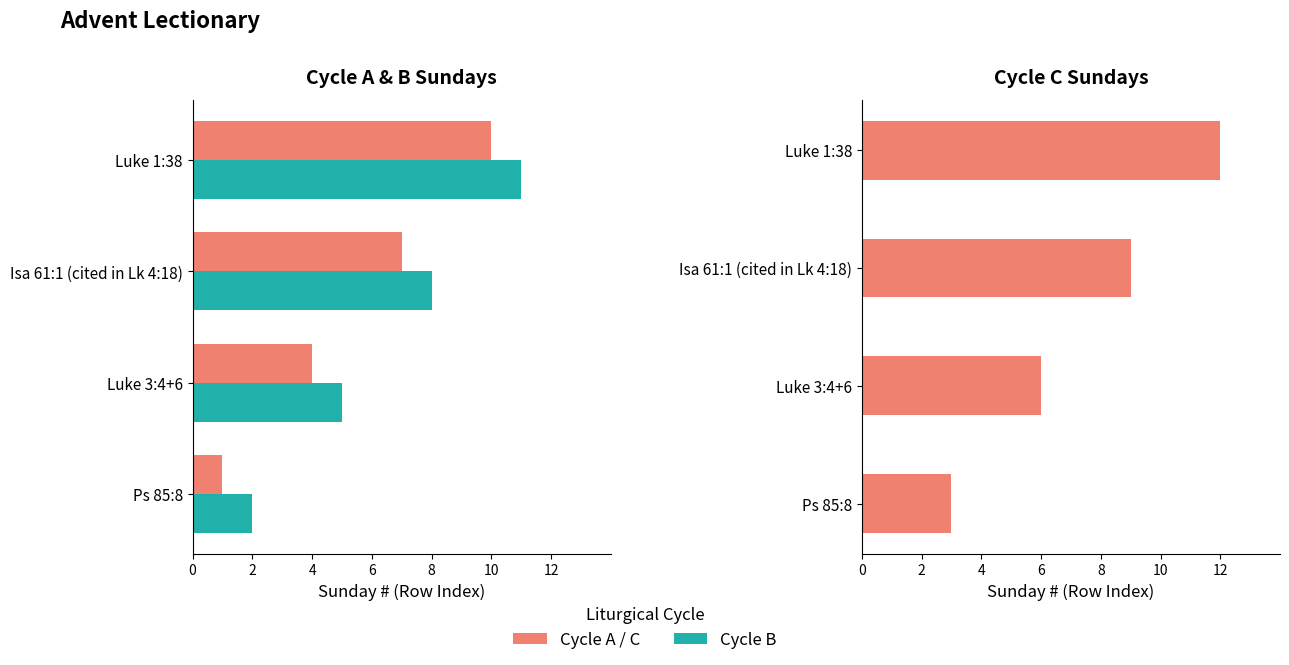

Rank the series by their maximum value, from highest to lowest.

Cycle C, Cycle B, Cycle A